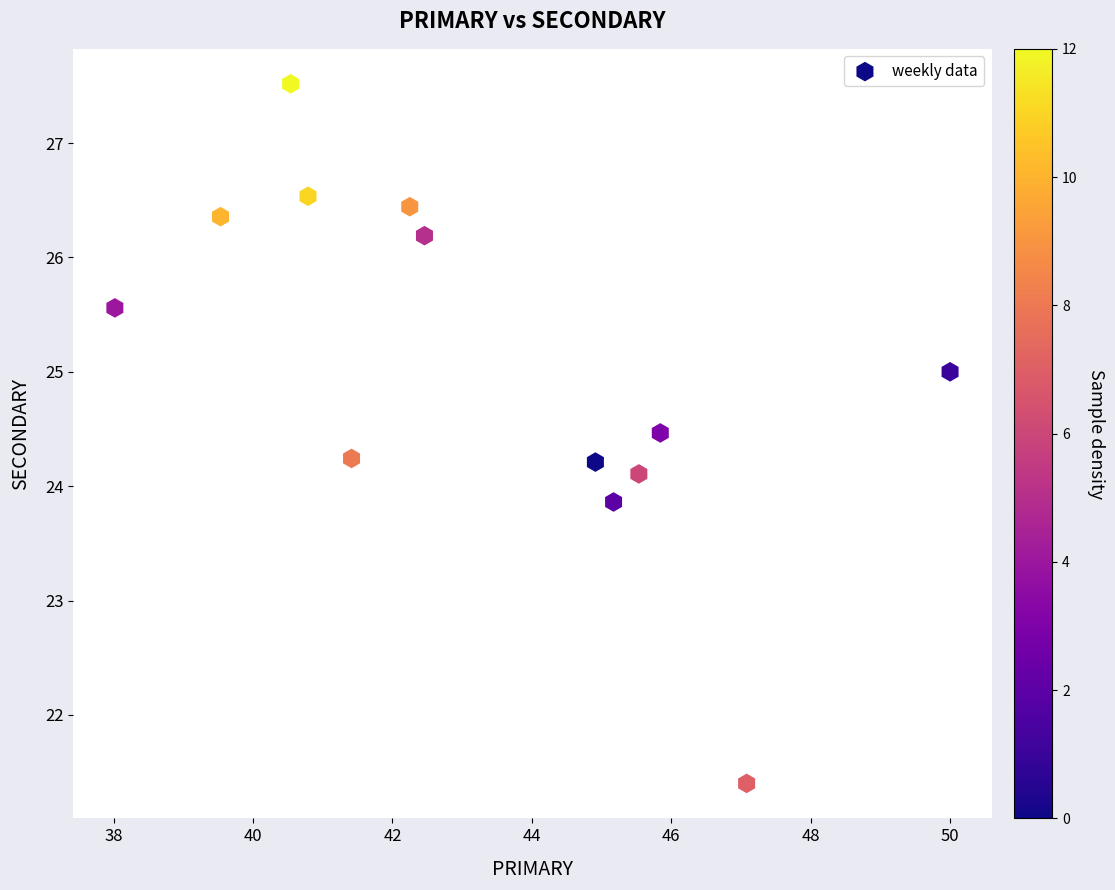

What is the range of X values (max minus min)?

12.0